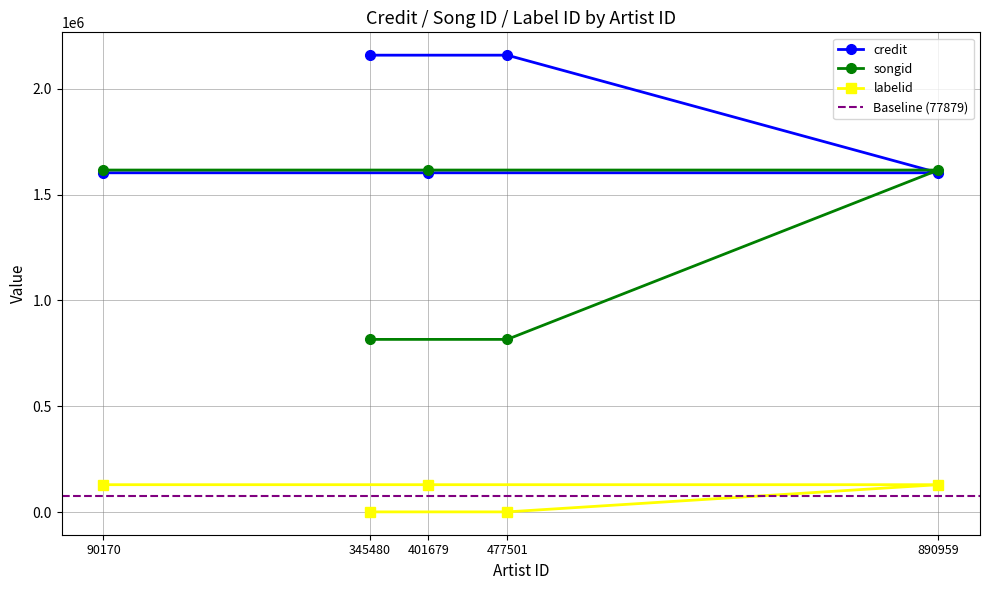

Which series changed the most between 90170 and 477501?

songid